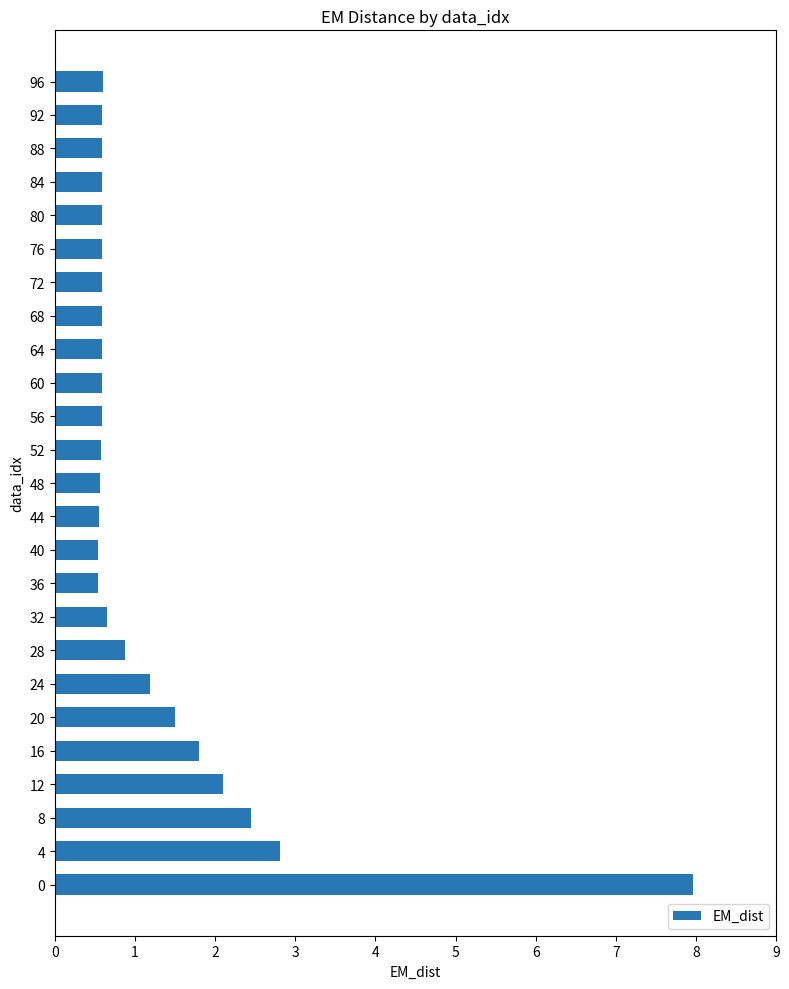

What is the change in value from 0 to 88?

-7.4